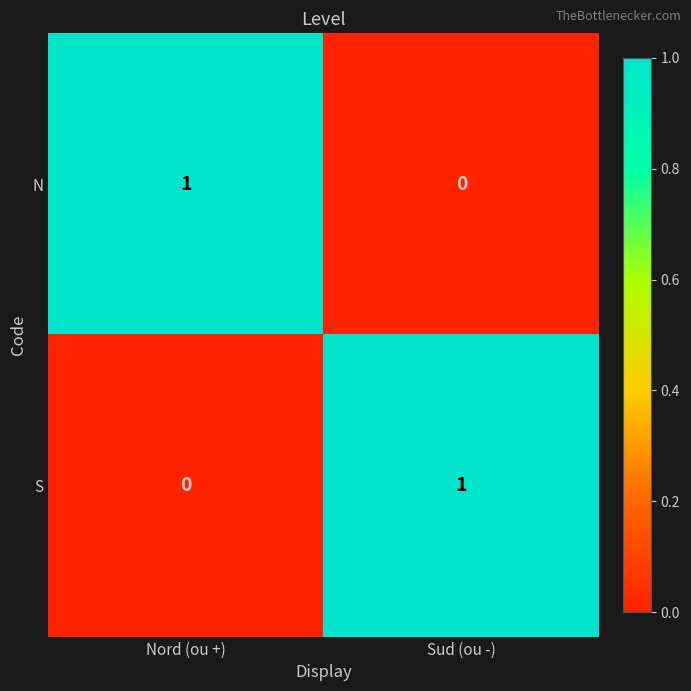

Reading left to right, extract all data points from this chart.

N: Nord (ou +)=1	Sud (ou -)=0
S: Nord (ou +)=0	Sud (ou -)=1